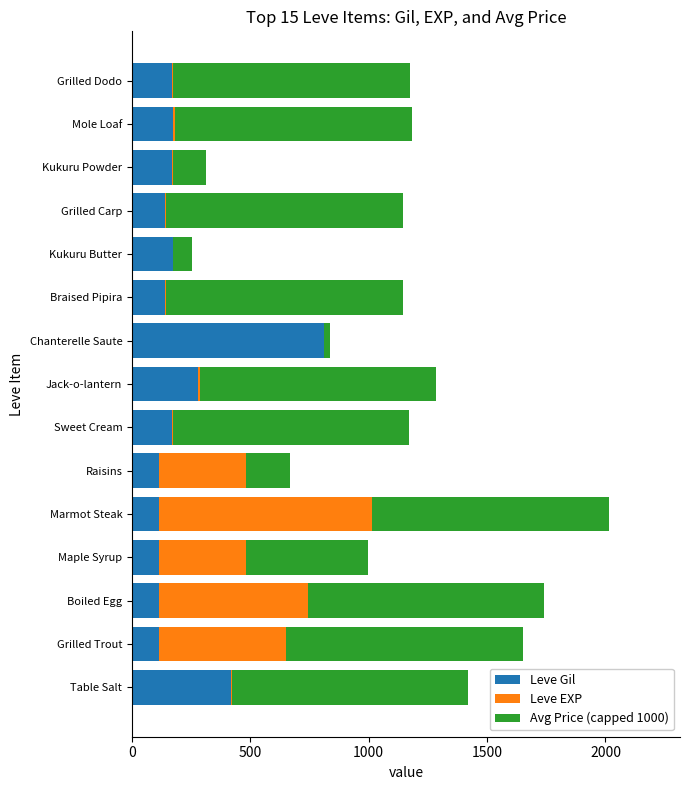

At which category is the sum across all series the highest?

Marmot Steak